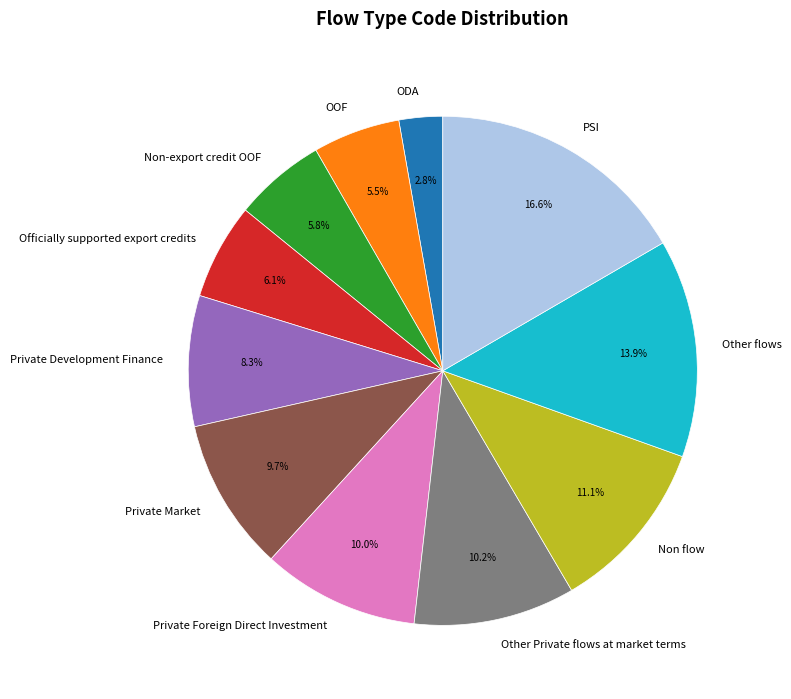

How many slices are in this pie chart?

11